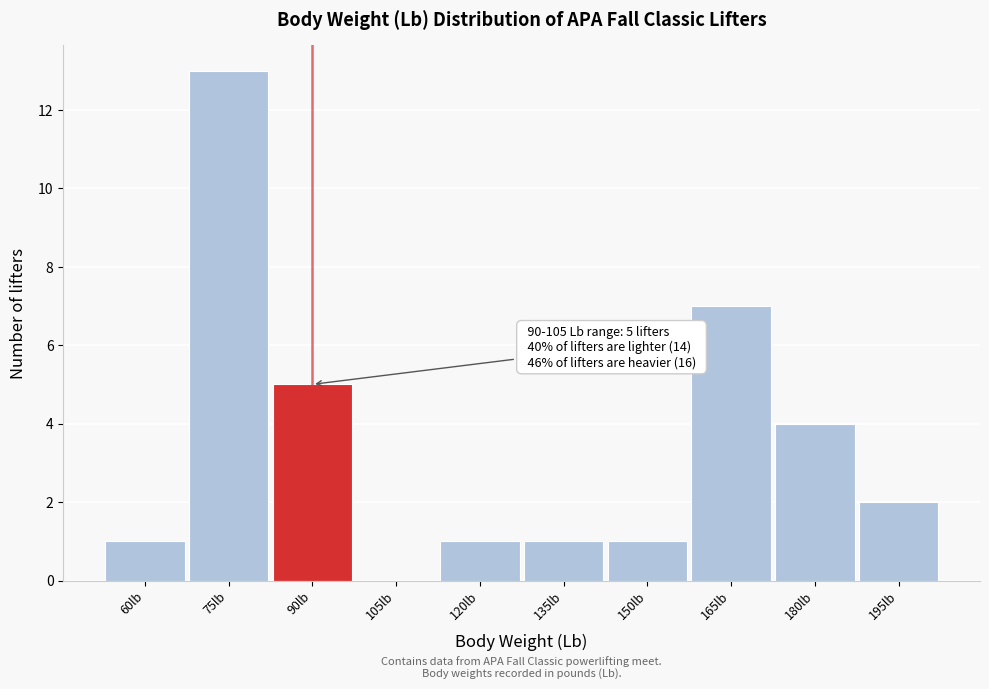

Reading left to right, list all the values displayed in this chart.

60lb=1	75lb=13	90lb=5	105lb=0	120lb=1	135lb=1	150lb=1	165lb=7	180lb=4	195lb=2